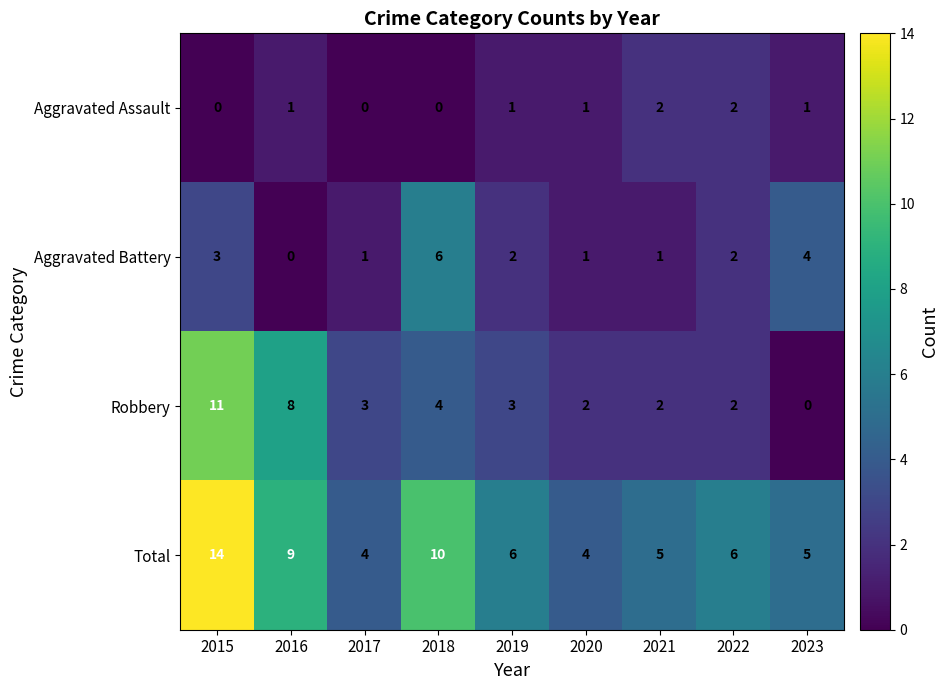

At which label does Total reach its peak?

2015